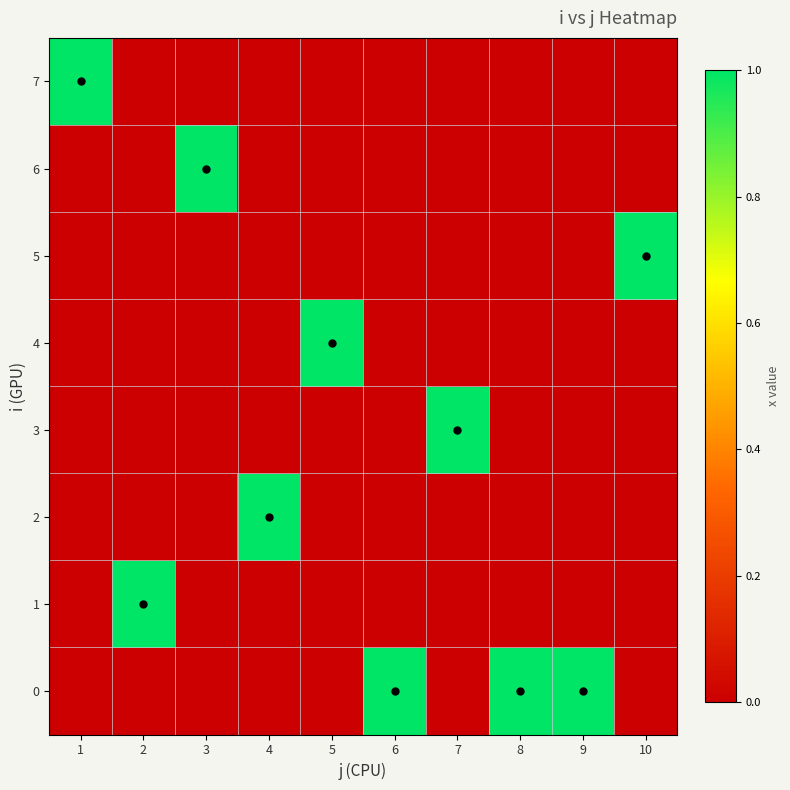

At which category does the chart reach its peak across all series?

6